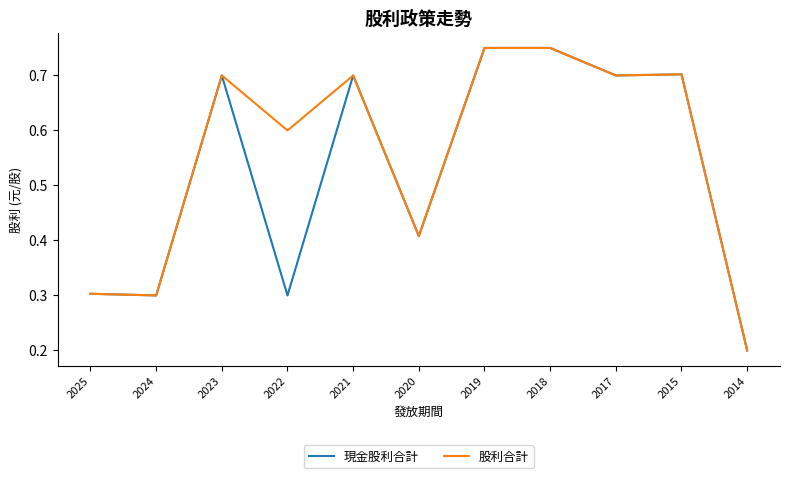

In 股利合計, how many points are lower than both neighbors (excluding endpoints)?

4